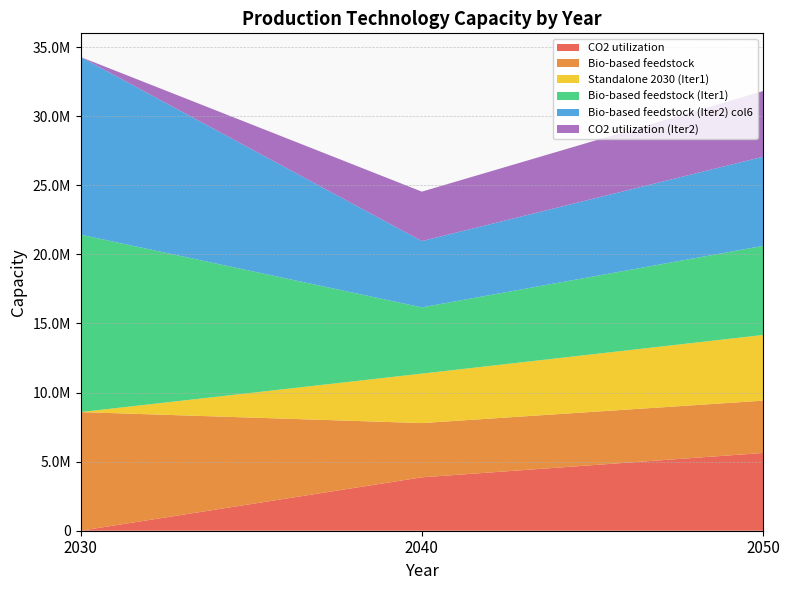

What is the sum of all CO2 utilization (Iter2) values?

8332253.4